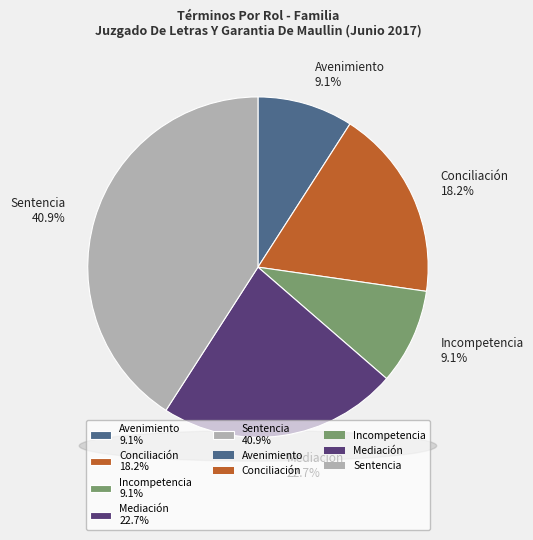

How many slices are in this pie chart?

5